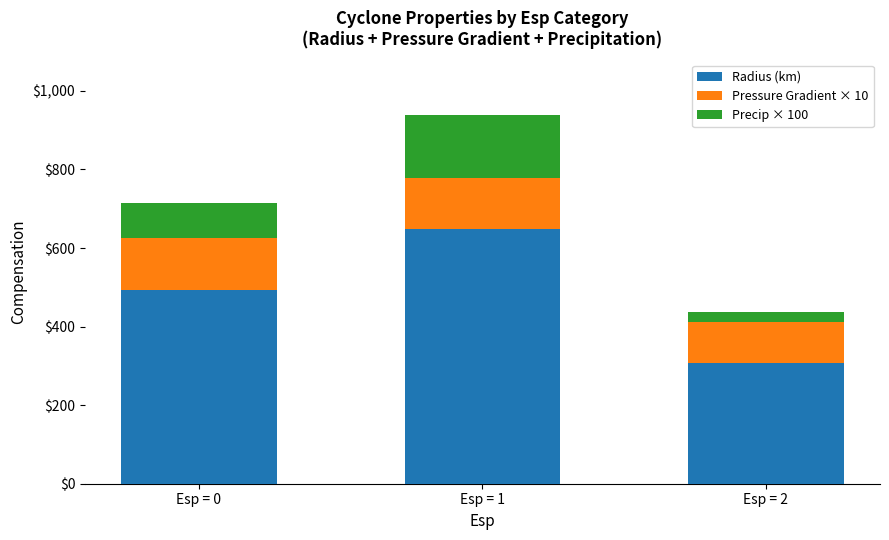

At which category is the sum across all series the highest?

Esp = 1